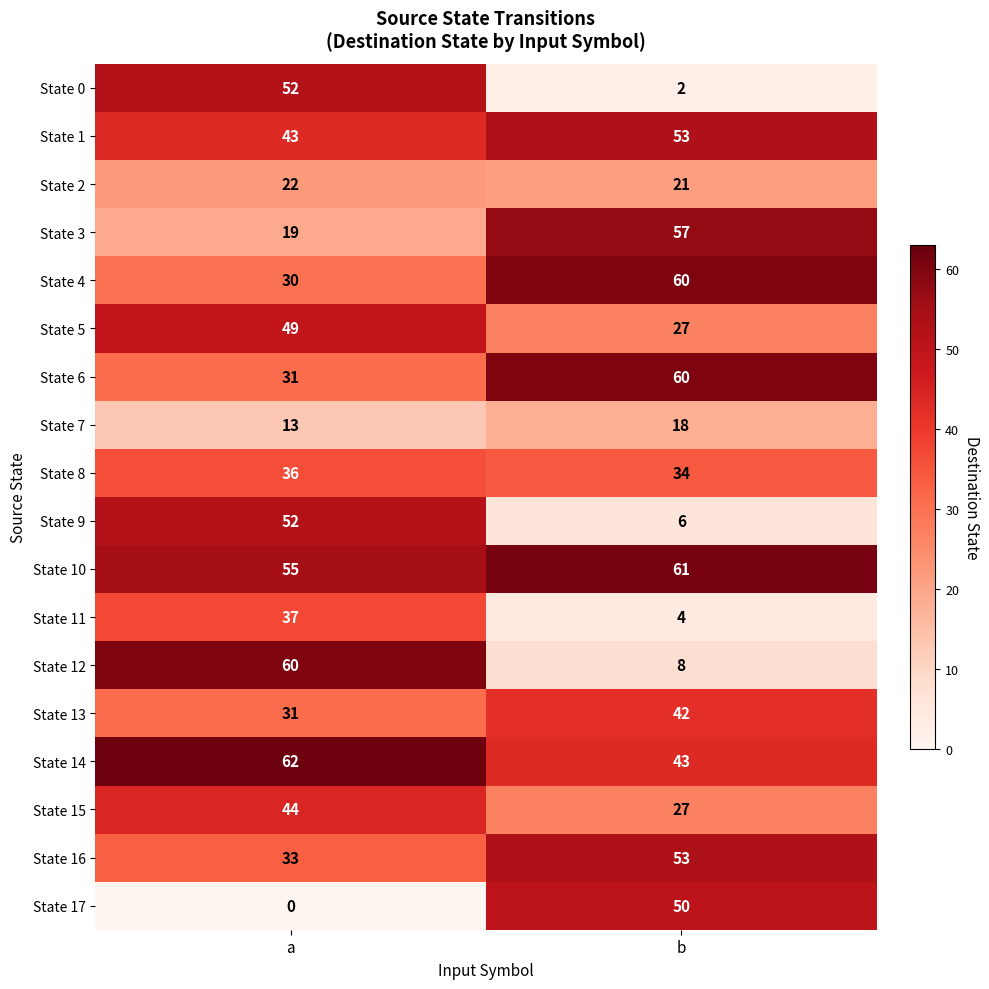

What is the spread (max minus min) of values at b?

59